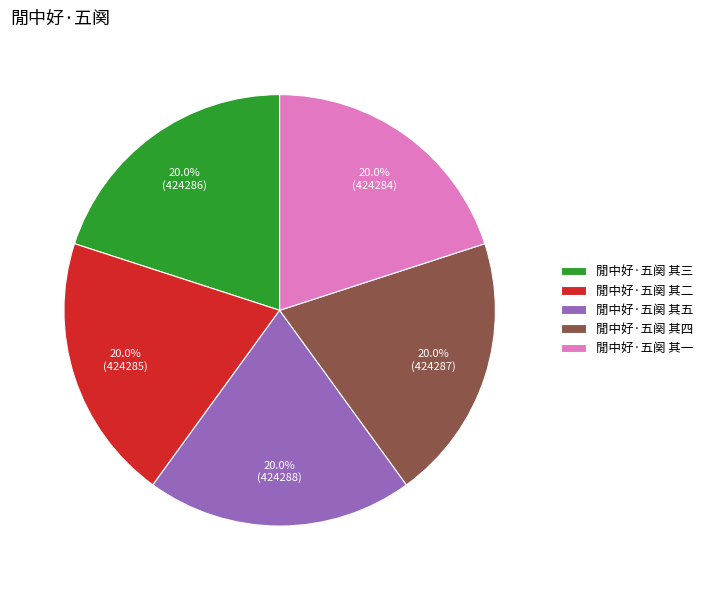

The 閒中好·五阕 其三 slice represents 20% of the pie. True or false?

True